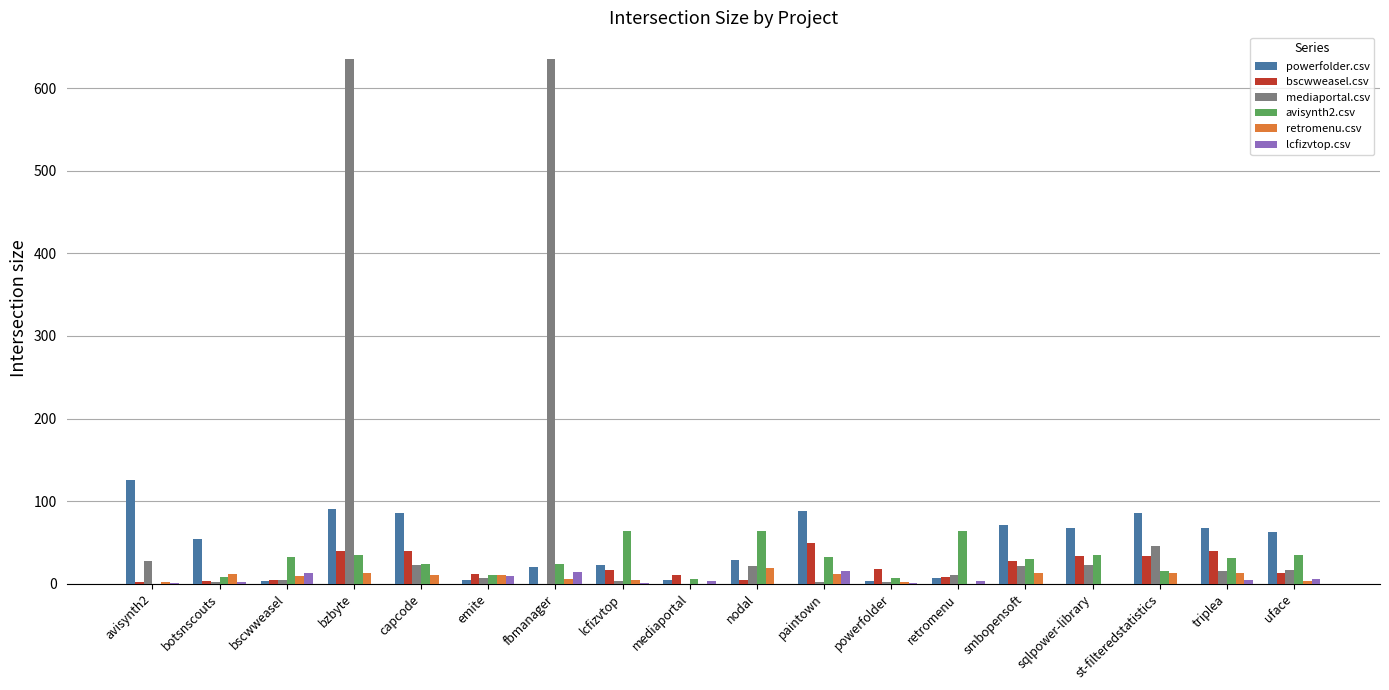

What is the total value across all series at nodal?

137